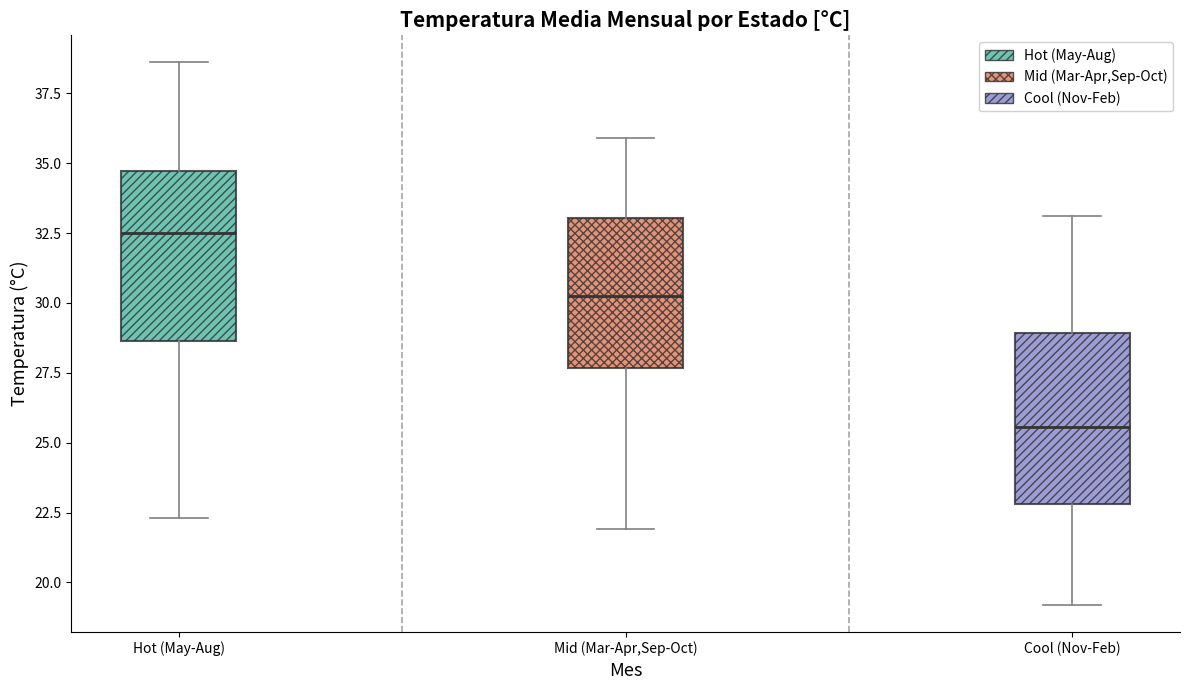

Reading left to right, read every box against the y-axis: the position of its median line, the range the box covers, and the ends of its whiskers. The values are not printed on the chart, so give them approximately, as read against the axis.

Hot (May-Aug): median 32.5, box 28.5 to 34.5, whiskers 22.5 to 38.5
Mid (Mar-Apr,Sep-Oct): median 30.5, box 27.5 to 33.0, whiskers 22.0 to 36.0
Cool (Nov-Feb): median 25.5, box 23.0 to 29.0, whiskers 19.0 to 33.0